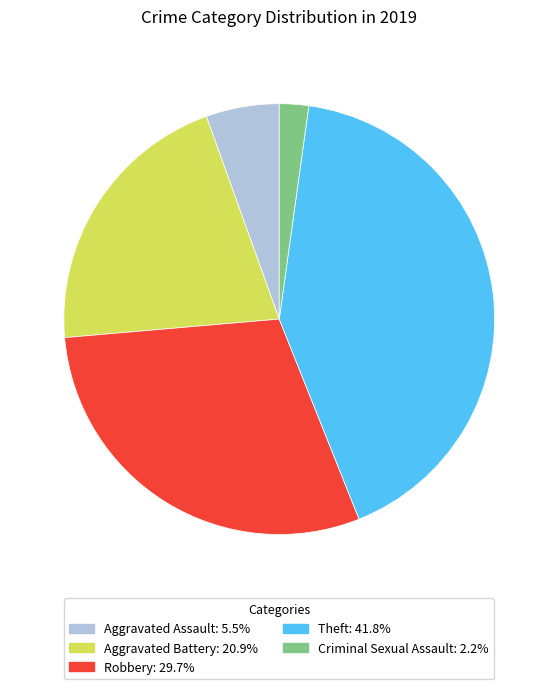

Is there any slice that represents more than half of the pie?

No